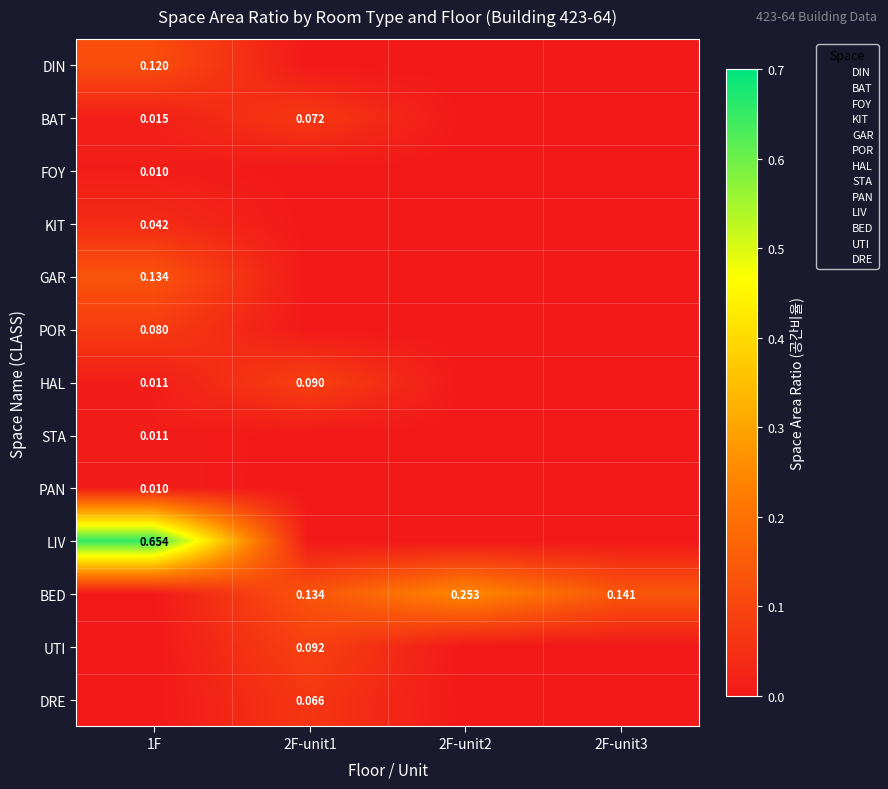

Which series has the largest total across all categories?

LIV